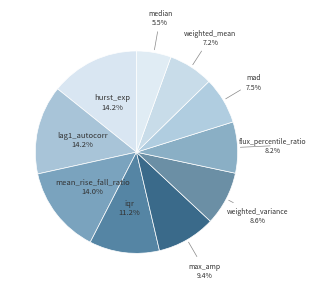

The max_amp slice represents 9% of the pie. True or false?

True